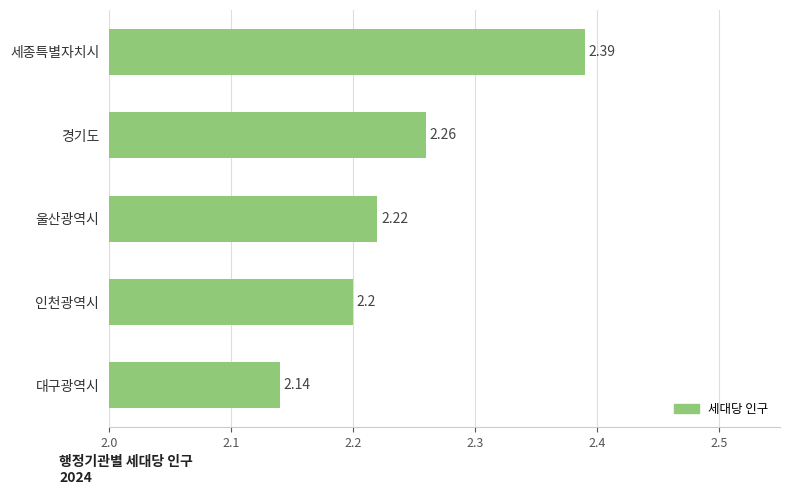

List the labels in order of value, largest first.

세종특별자치시, 경기도, 울산광역시, 인천광역시, 대구광역시